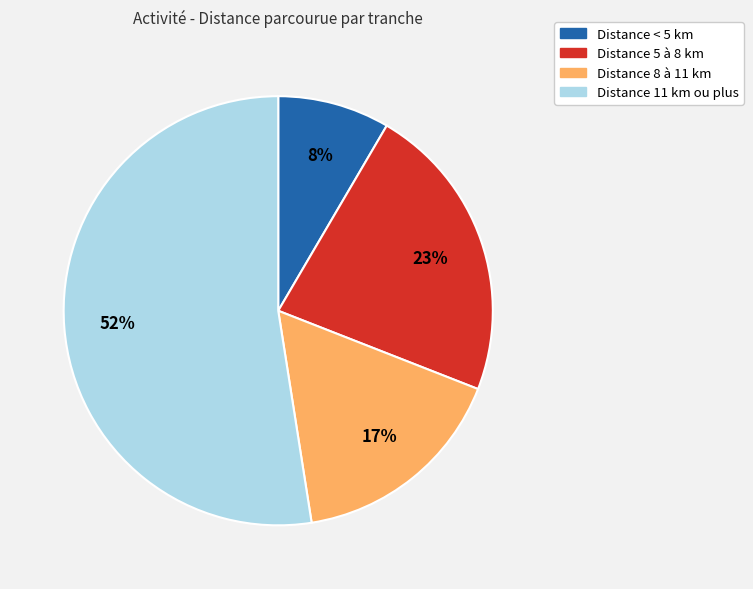

Does any single category account for the majority?

Yes